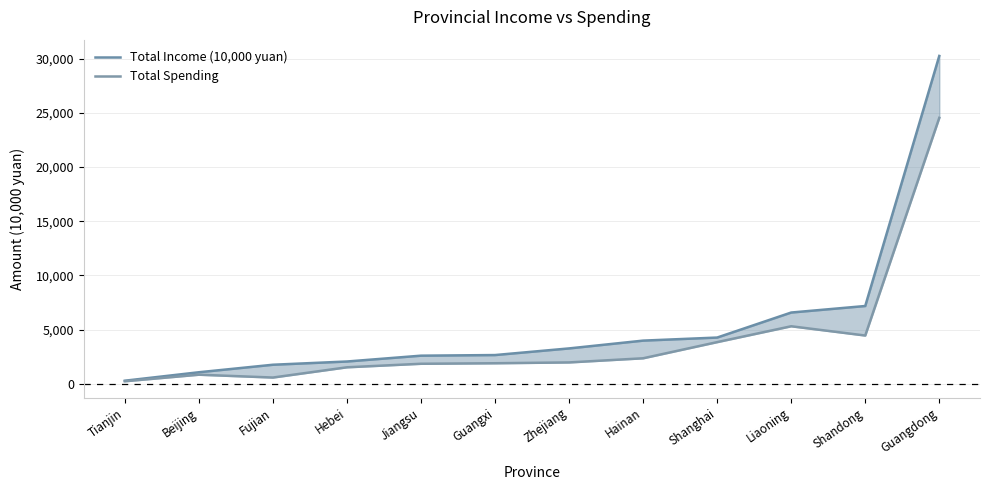

How many values in the Total Spending series are below 1975?

6